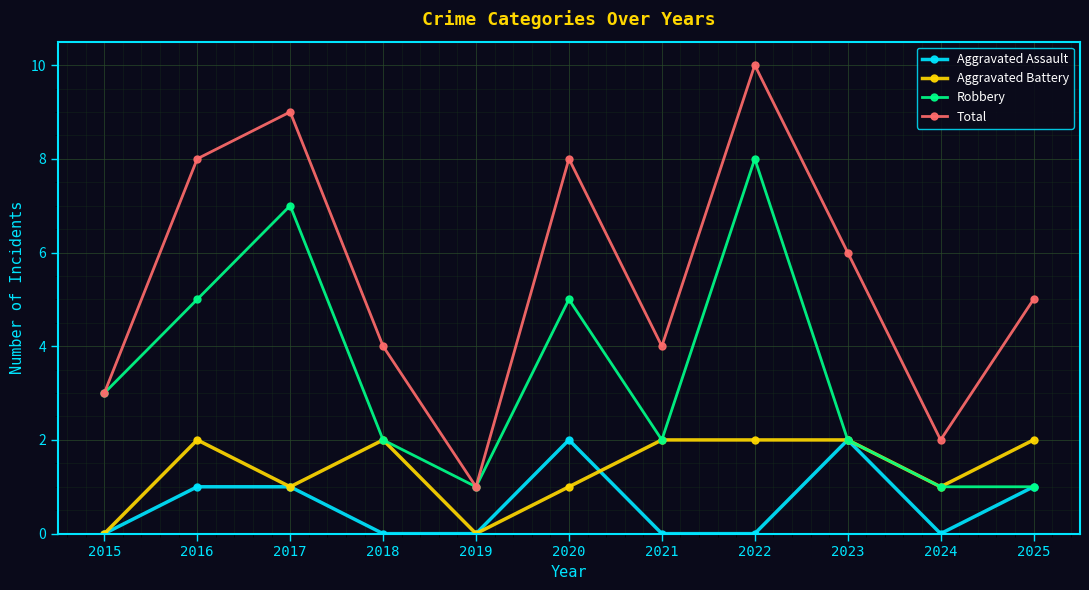

The value of Aggravated Battery at 2018 is 1. True or false?

False